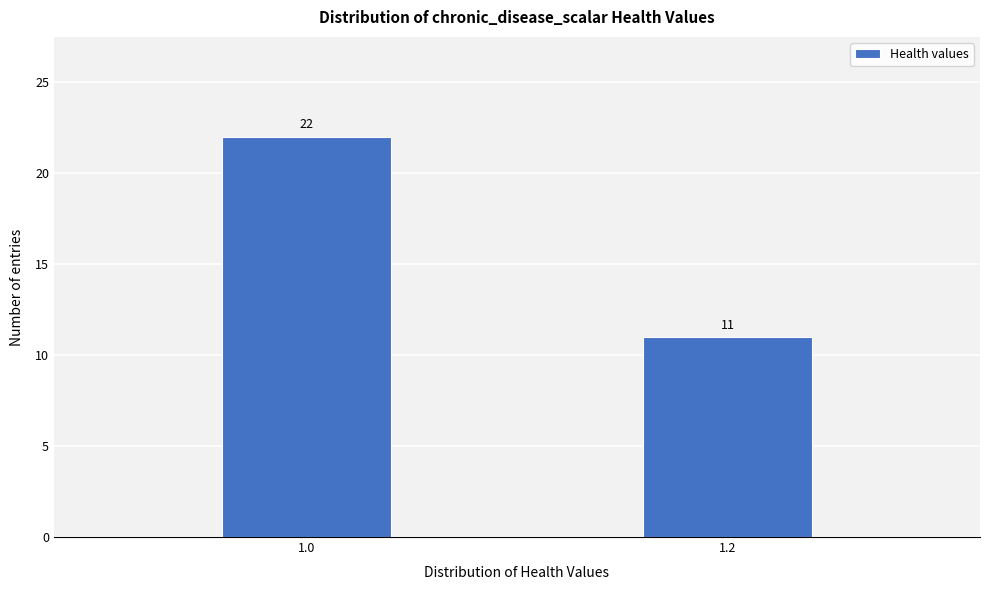

Reading left to right, extract all data points from this chart.

1.0=22	1.2=11